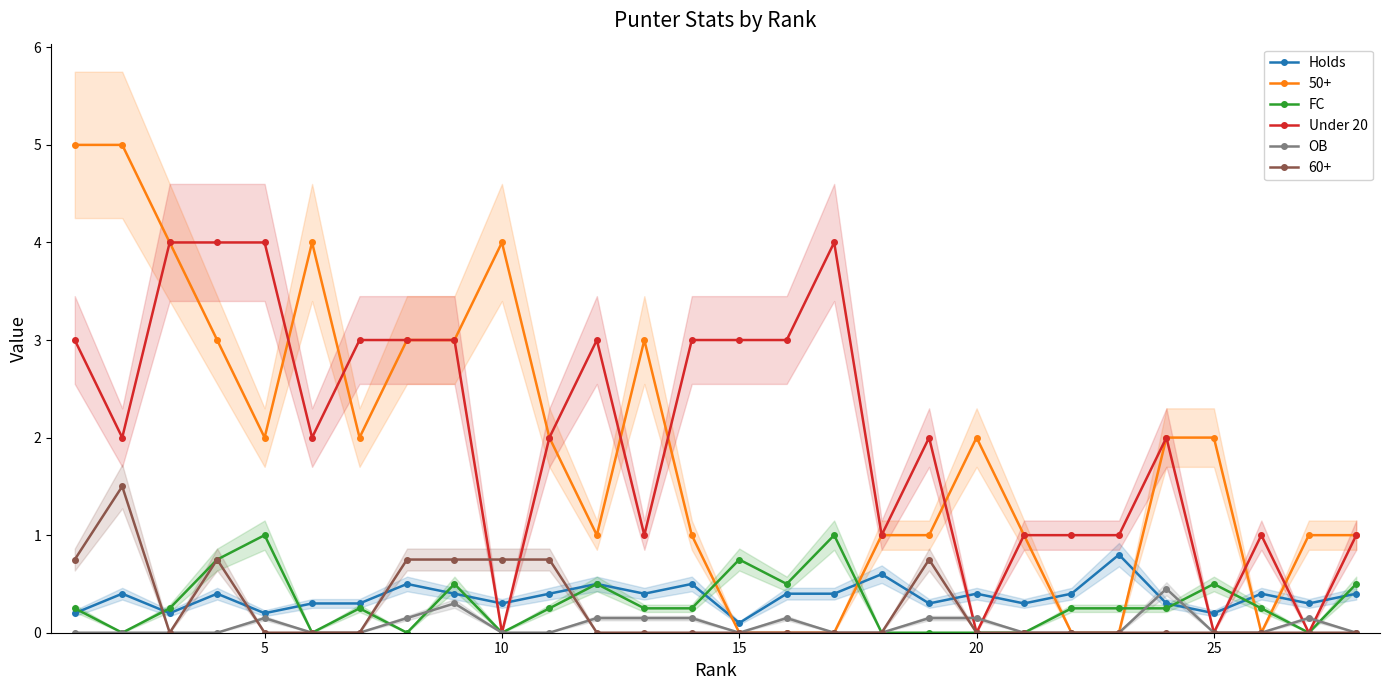

What is the maximum value for Holds?

0.8